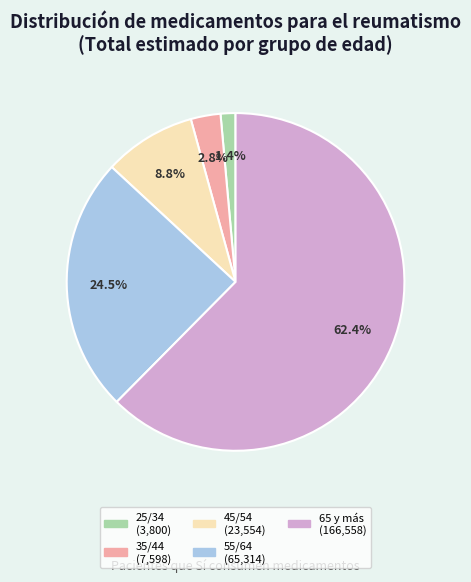

Which slice is the largest?

65 y más